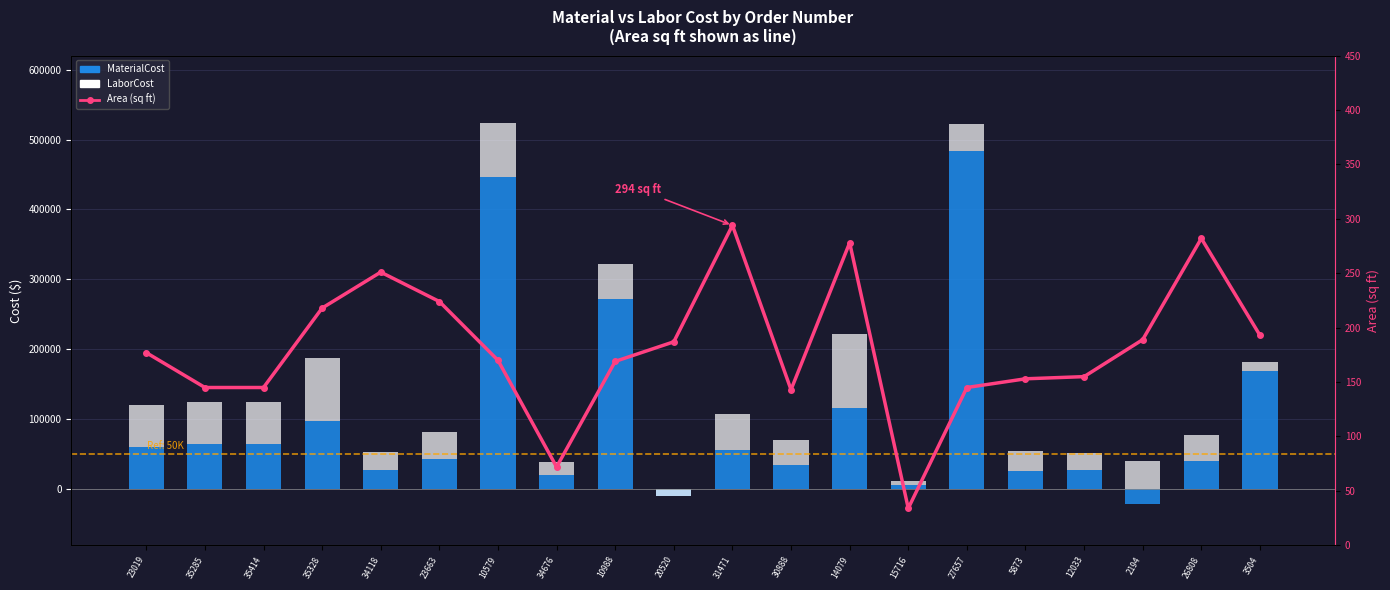

Where does the LaborCost series first go above 38975?

23019